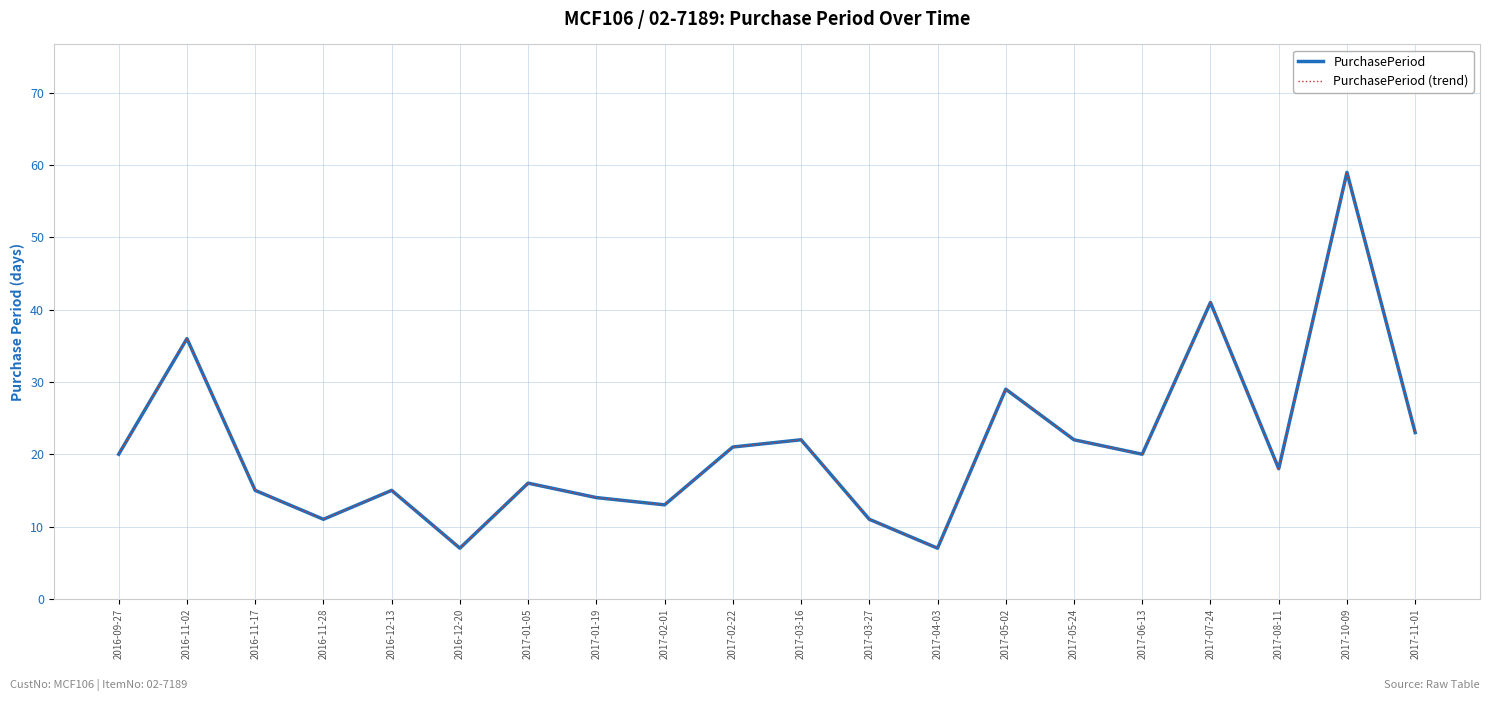

Is this an area chart (filled region under the line)?

No